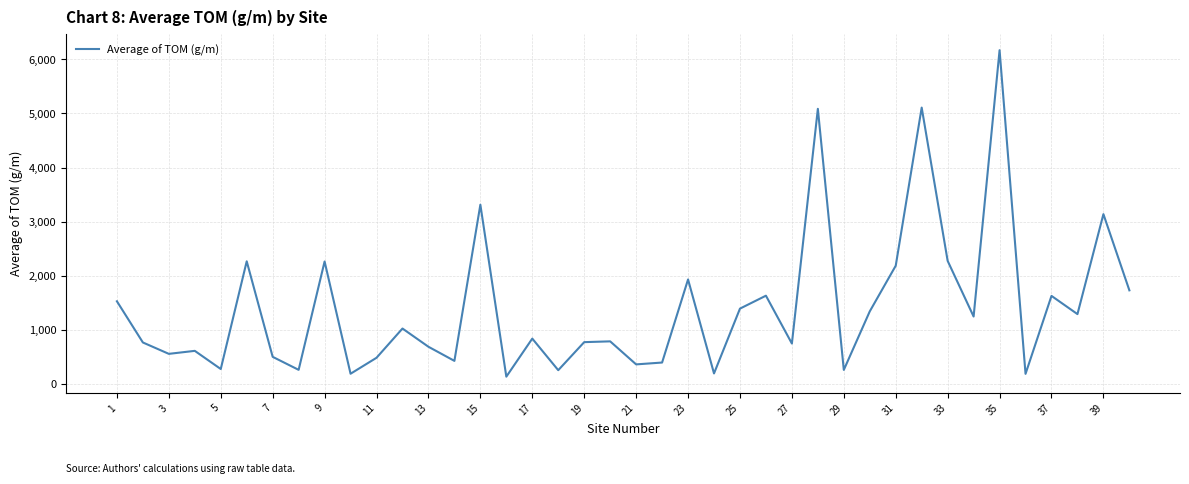

What is the difference between the maximum and minimum values?

6040.5